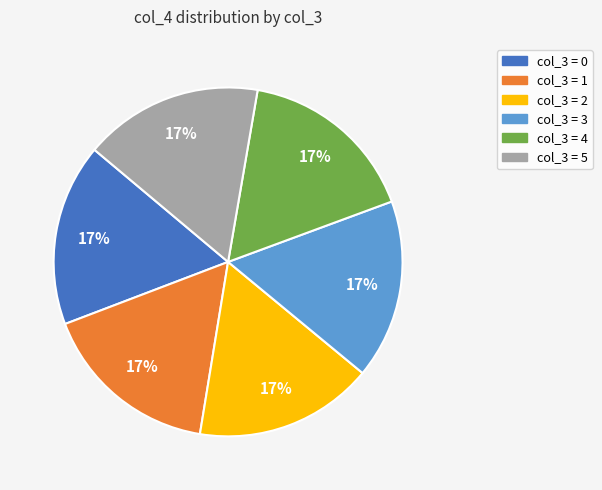

Is the sum of col_3 = 3 and col_3 = 2 greater than half?

No